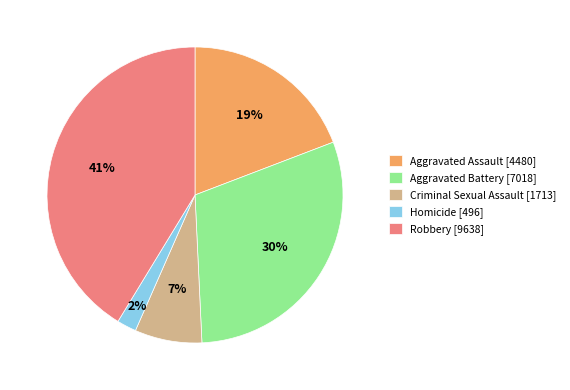

Between Aggravated Battery and Homicide, which is larger?

Aggravated Battery